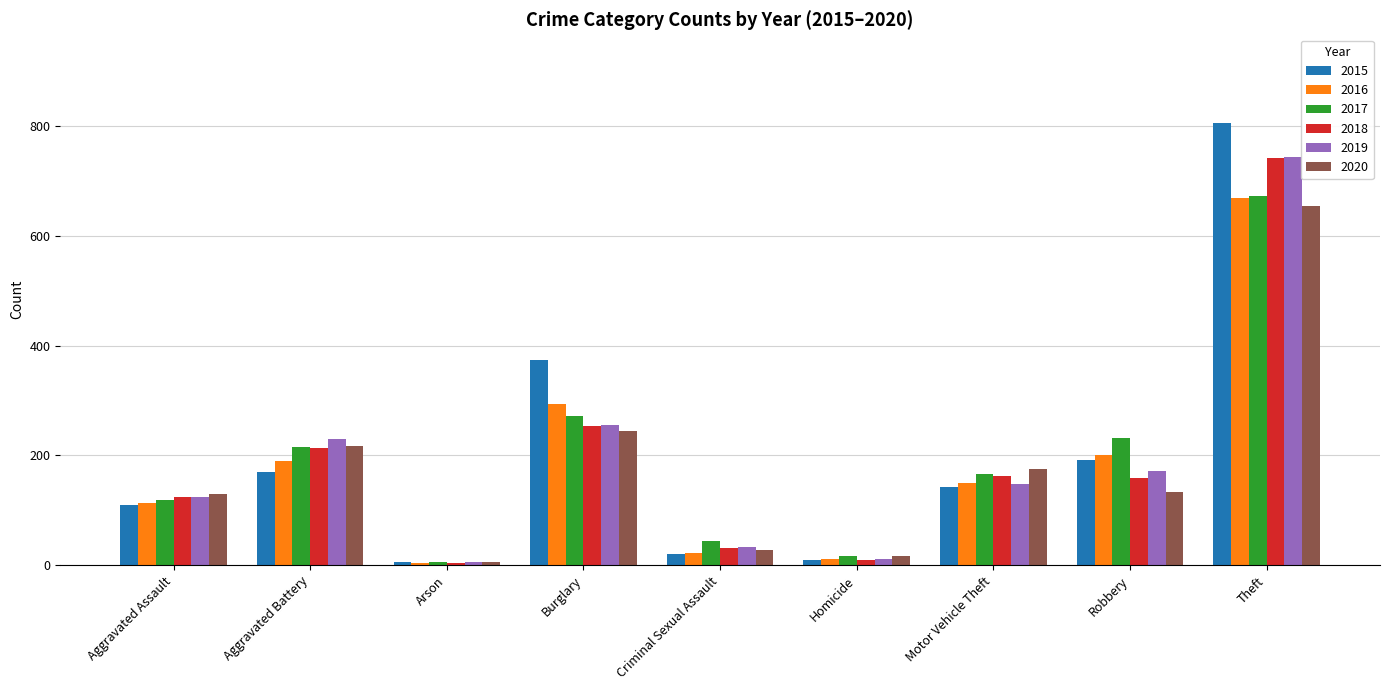

What is the value of the 2018 bar at the 7th from the left?

163